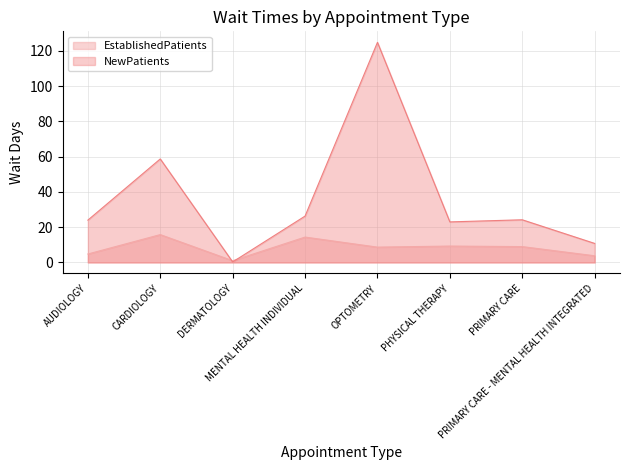

Where is the first local maximum for NewPatients?

CARDIOLOGY